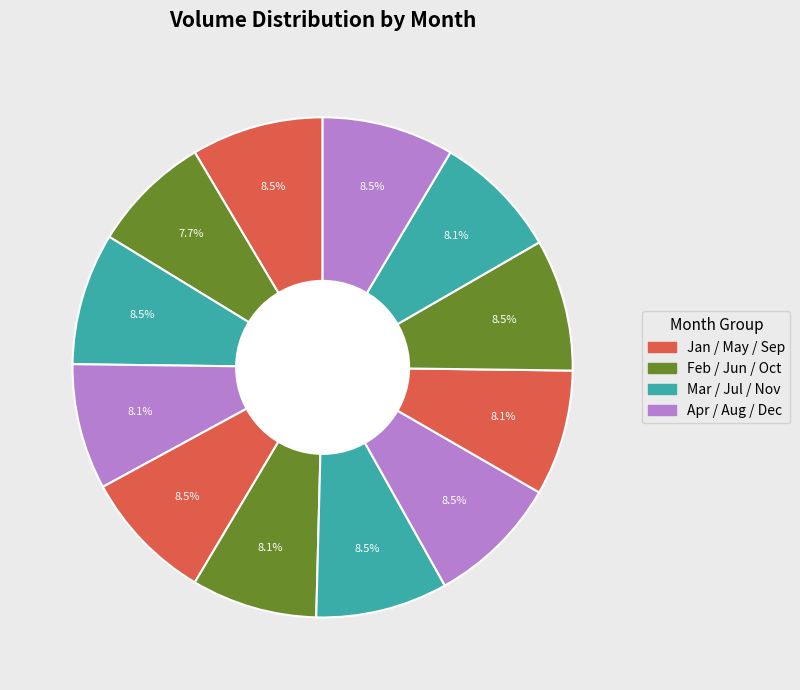

How many segments does this pie chart have?

12